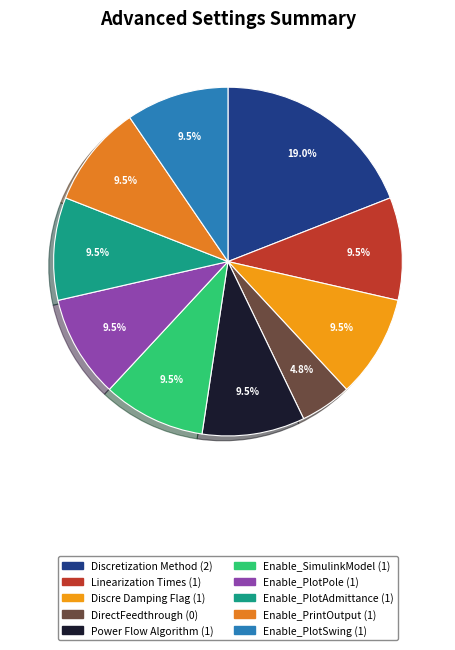

Which category has the smallest portion of the pie?

DirectFeedthrough